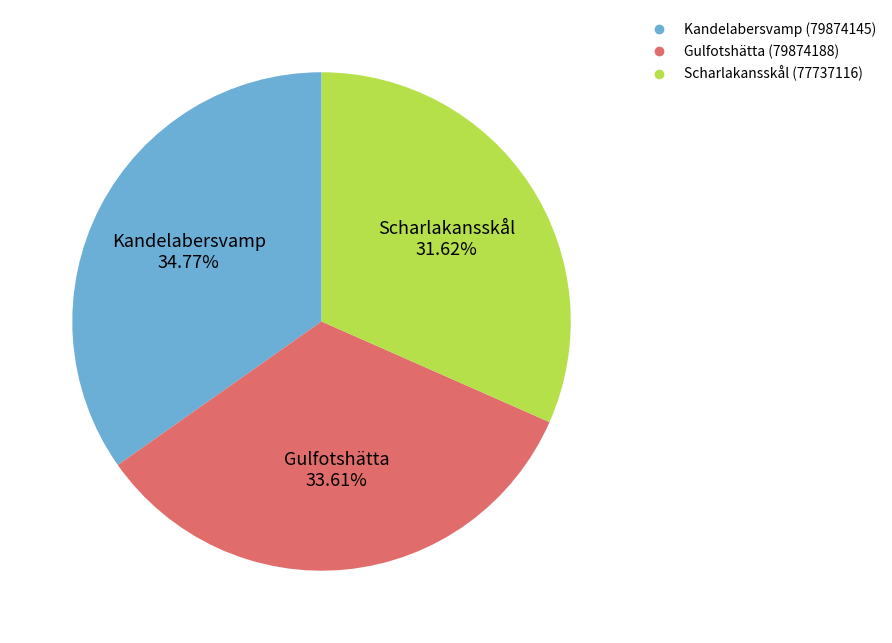

Between Gulfotshätta (79874188) and Scharlakansskål (77737116), which is larger?

Gulfotshätta (79874188)